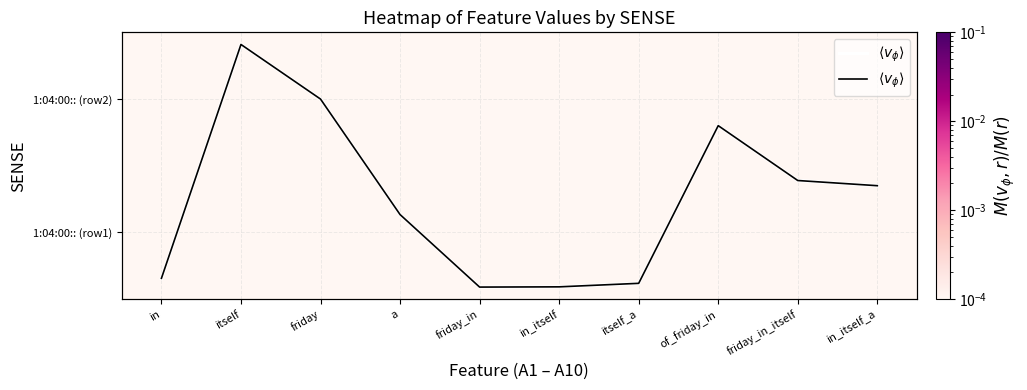

The value of 1:04:00:: (row2) at itself is 0.0. True or false?

True